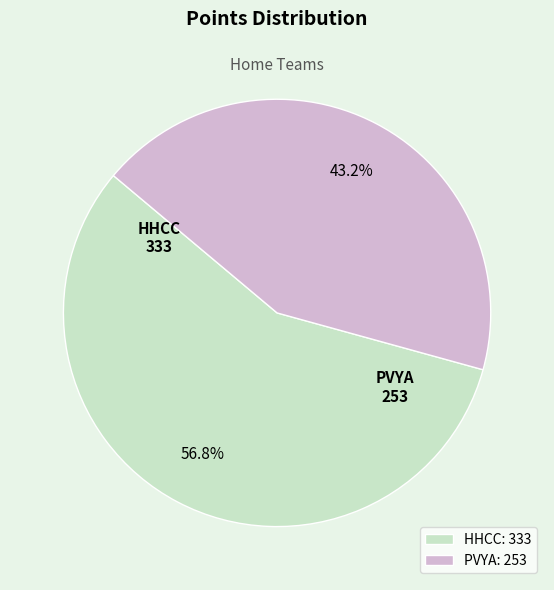

Which has a higher value, PVYA or HHCC?

HHCC